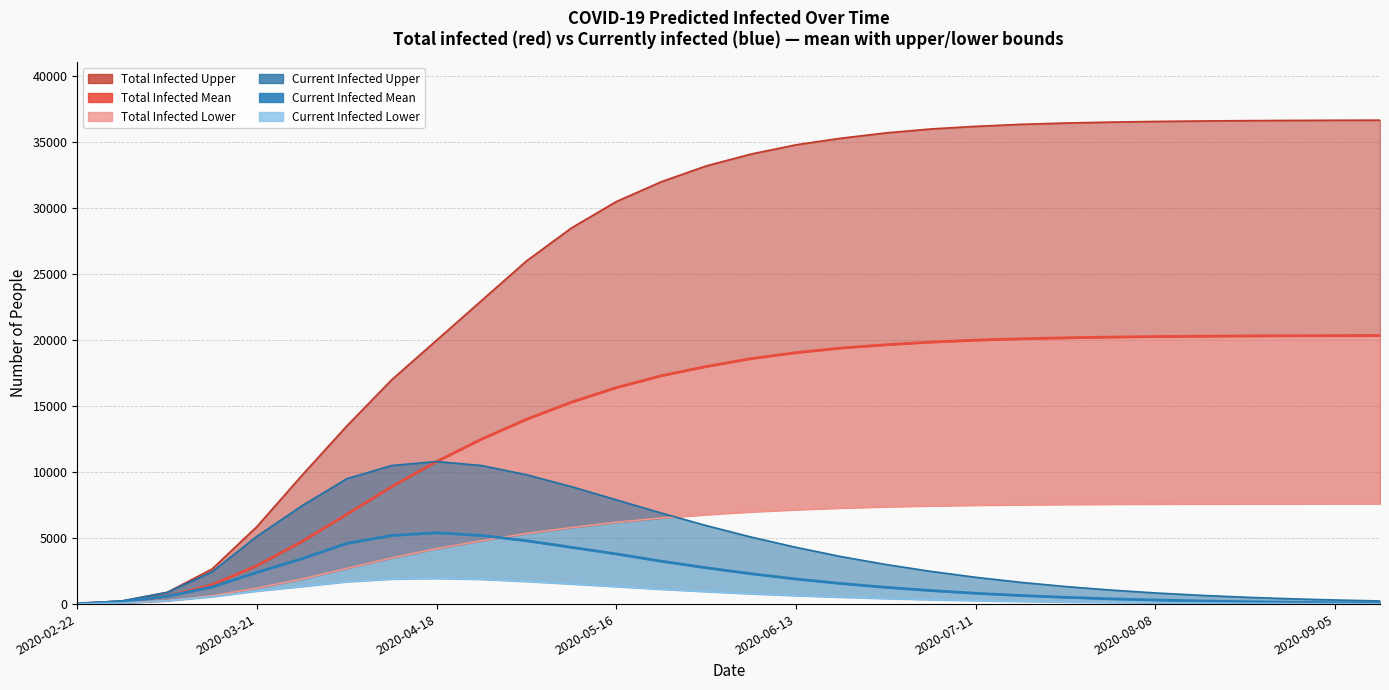

Reading left to right, list all the values displayed in this chart.

predicted_total_infected_upper: 30	240	886	2658	5877	9752	13500	17000	20000	23000	26000	28500	30500	32000	33200	34100	34800	35300	35700	36000	36200	36350	36450	36520	36570	36605	36630	36648	36660	36668
predicted_total_infected_mean: 24	189	594	1457	2914	4737	6800	8900	10800	12500	14000	15300	16400	17300	18000	18600	19050	19400	19650	19850	20000	20100	20175	20230	20270	20298	20318	20332	20342	20349
predicted_total_infected_lower: 10	80	255	630	1212	1896	2700	3500	4200	4800	5350	5800	6200	6520	6780	6990	7155	7280	7375	7445	7495	7530	7555	7572	7584	7593	7599	7604	7607	7609
predicted_current_infected_upper: 30	240	886	2448	5138	7447	9500	10500	10800	10500	9800	8900	7900	6900	5950	5080	4300	3600	3000	2480	2030	1650	1330	1065	845	665	520	403	310	237
predicted_current_infected_mean: 24	189	594	1292	2403	3438	4600	5200	5400	5200	4800	4300	3800	3250	2750	2300	1900	1560	1270	1025	820	650	512	400	310	238	181	137	103	77
predicted_current_infected_lower: 10	80	255	560	993	1334	1700	1900	1950	1880	1720	1530	1330	1130	948	787	647	527	425	340	269	211	164	127	97	74	56	42	31	23